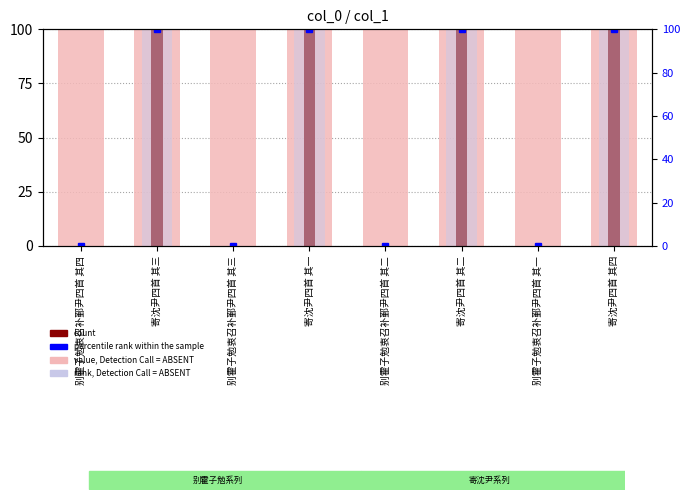

Reading left to right, extract all data points from this chart.

value, Detection Call = ABSENT: 别霍子勉衷召补鄞尹四首 其四=100.0	寄沈尹四首 其三=100.0	别霍子勉衷召补鄞尹四首 其三=100.0	寄沈尹四首 其一=100.0	别霍子勉衷召补鄞尹四首 其二=100.0	寄沈尹四首 其二=100.0	别霍子勉衷召补鄞尹四首 其一=100.0	寄沈尹四首 其四=100.0
count: 别霍子勉衷召补鄞尹四首 其四=0.0	寄沈尹四首 其三=100.0	别霍子勉衷召补鄞尹四首 其三=0.0	寄沈尹四首 其一=100.0	别霍子勉衷召补鄞尹四首 其二=0.0	寄沈尹四首 其二=100.0	别霍子勉衷召补鄞尹四首 其一=0.0	寄沈尹四首 其四=100.0
rank, Detection Call = ABSENT: 别霍子勉衷召补鄞尹四首 其四=0.0	寄沈尹四首 其三=100.0	别霍子勉衷召补鄞尹四首 其三=0.0	寄沈尹四首 其一=100.0	别霍子勉衷召补鄞尹四首 其二=0.0	寄沈尹四首 其二=100.0	别霍子勉衷召补鄞尹四首 其一=0.0	寄沈尹四首 其四=100.0